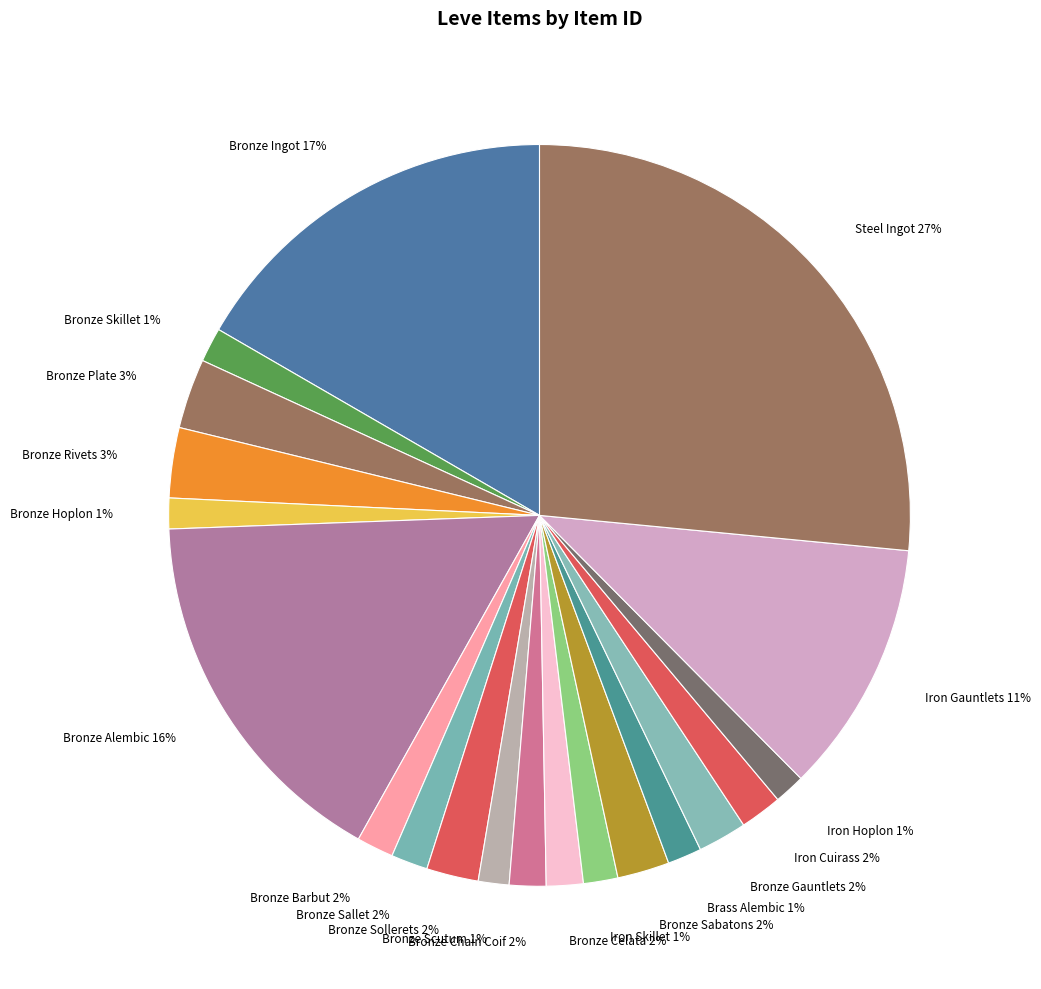

To the nearest percent, what is the average slice percentage?

5%